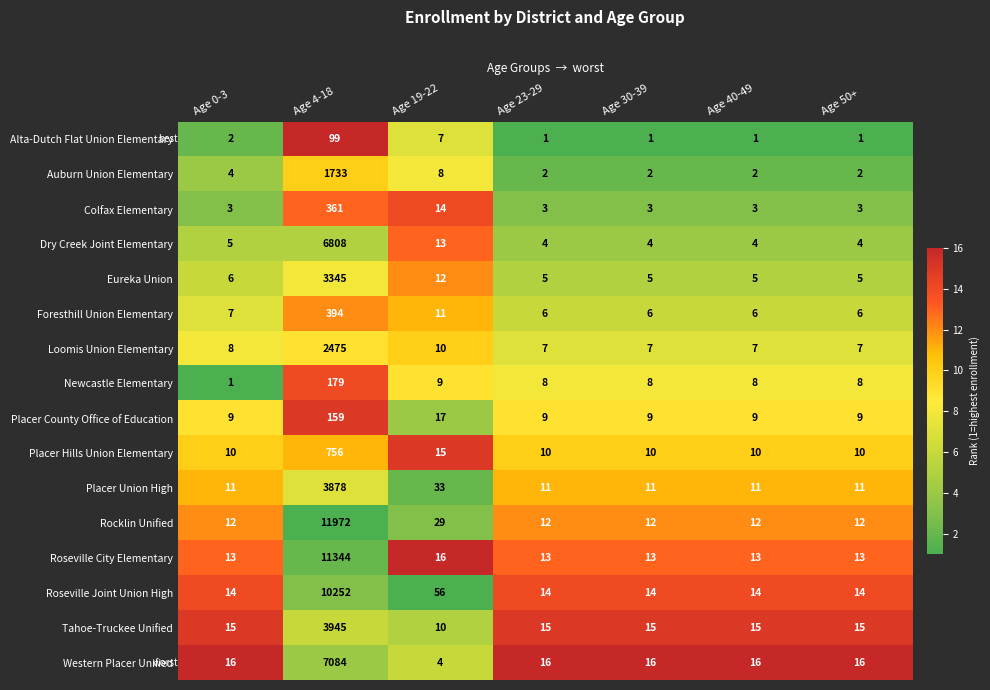

How many data points does each series have?

7